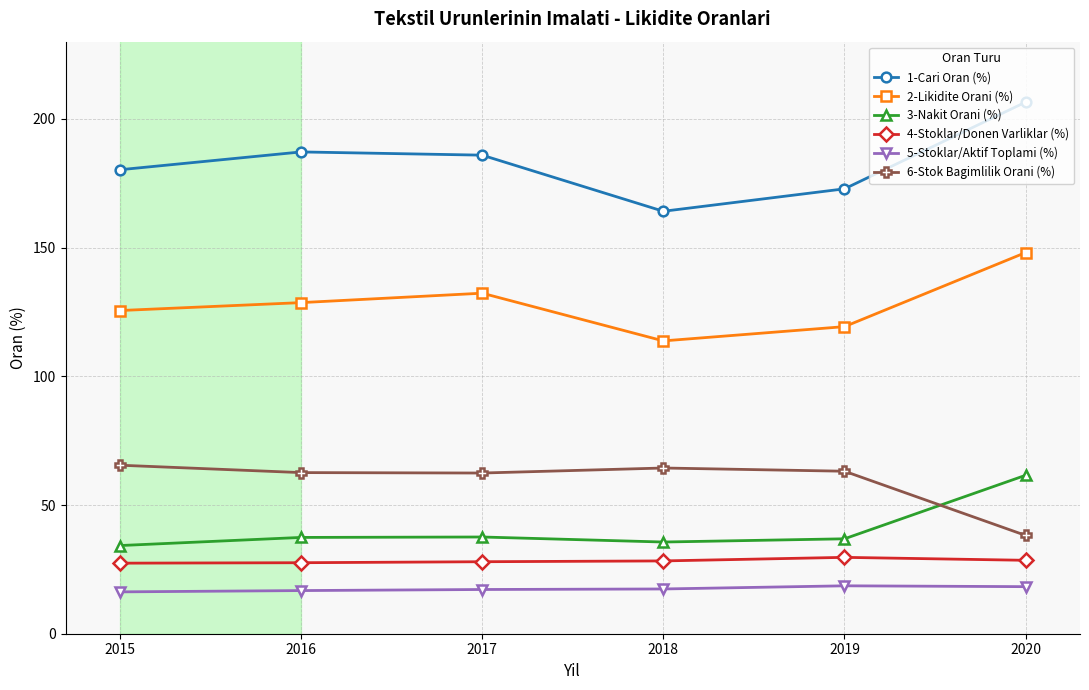

What is the spread (max minus min) of values at 2017?

168.7